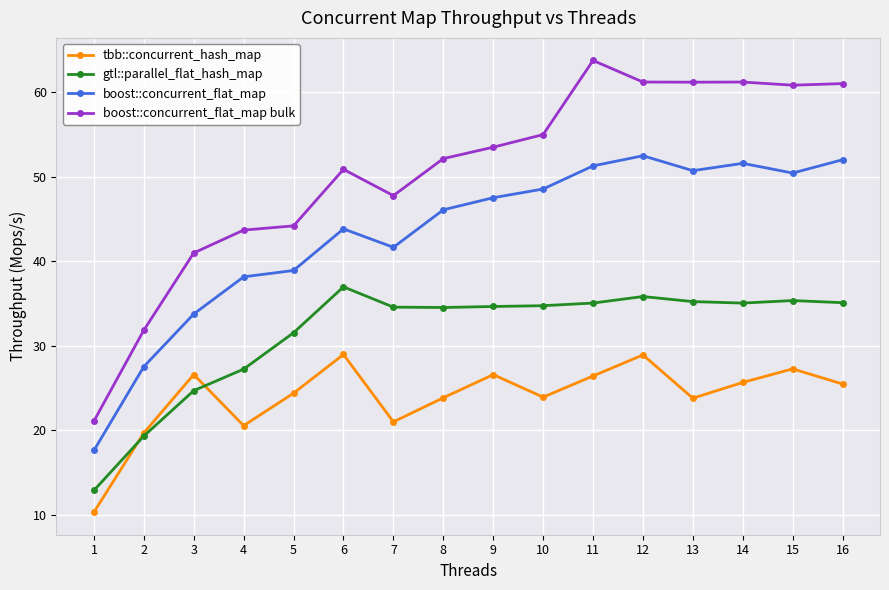

What are all the series names shown in the legend?

tbb::concurrent_hash_map, gtl::parallel_flat_hash_map, boost::concurrent_flat_map, boost::concurrent_flat_map bulk